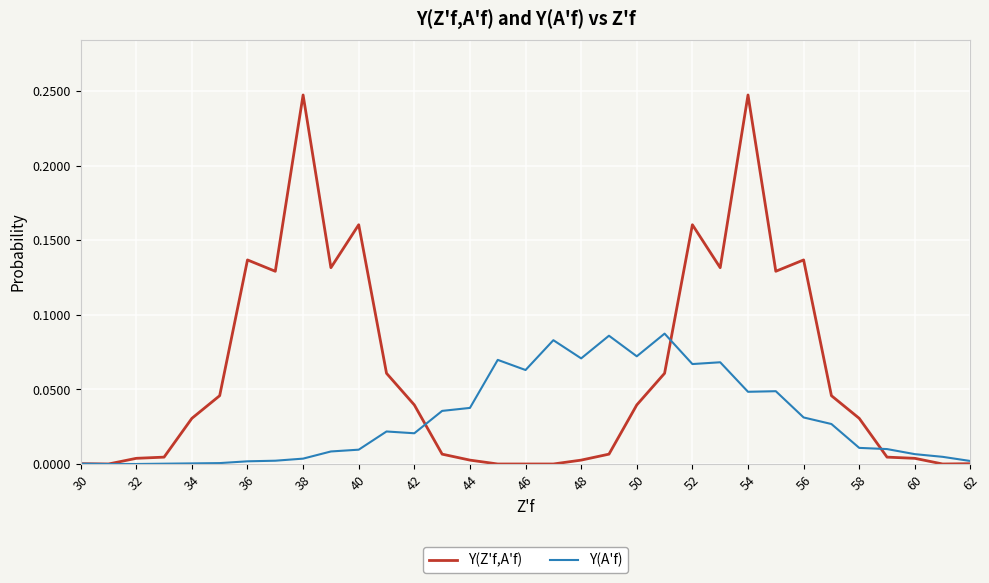

Which series has the widest spread of values?

Y(Z'f,A'f)